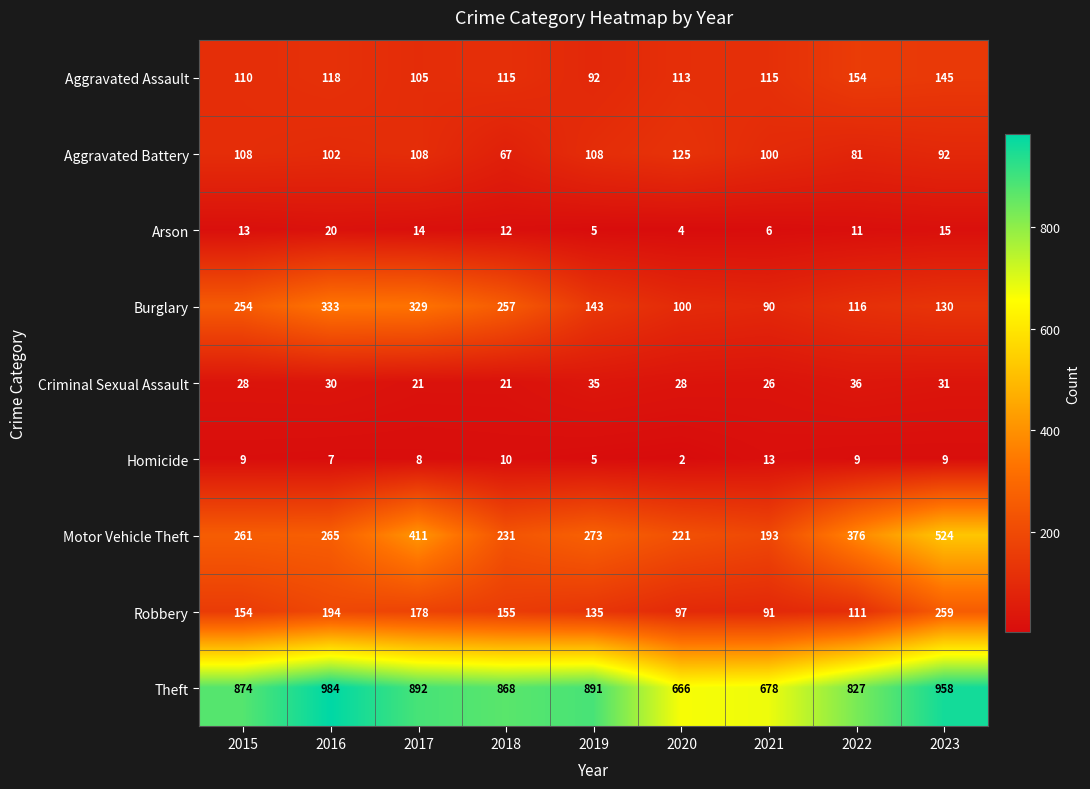

At how many categories does at least one series exceed 308?

9